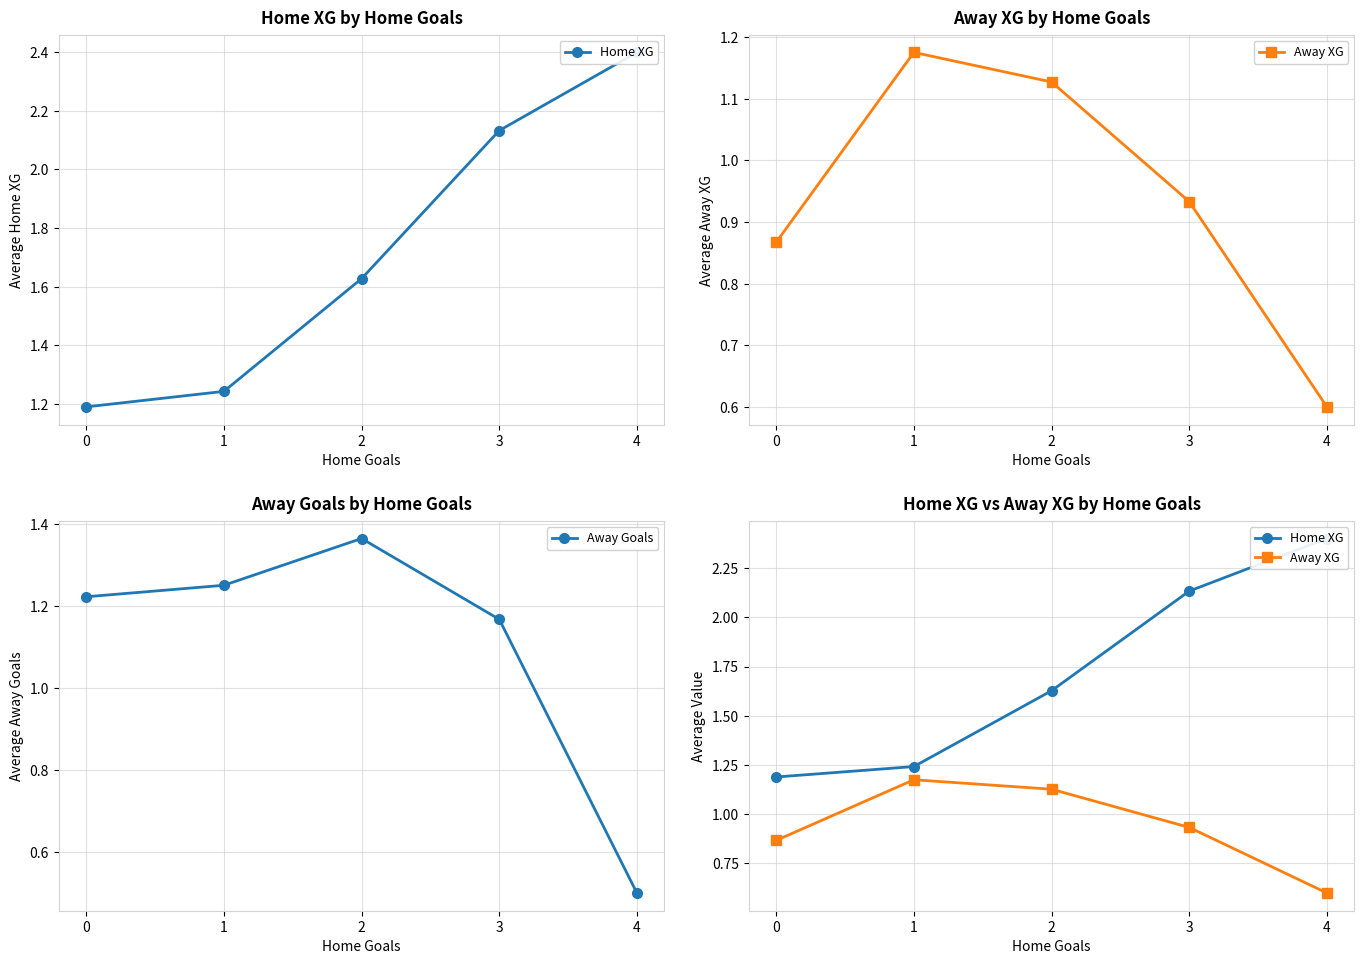

Reading right to left, what are all the values shown in this chart?

Home XG: 4=2.4	3=2.1	2=1.6	1=1.2	0=1.2
Away XG: 4=0.6	3=0.9	2=1.1	1=1.2	0=0.9
Away Goals: 4=0.5	3=1.2	2=1.4	1=1.2	0=1.2